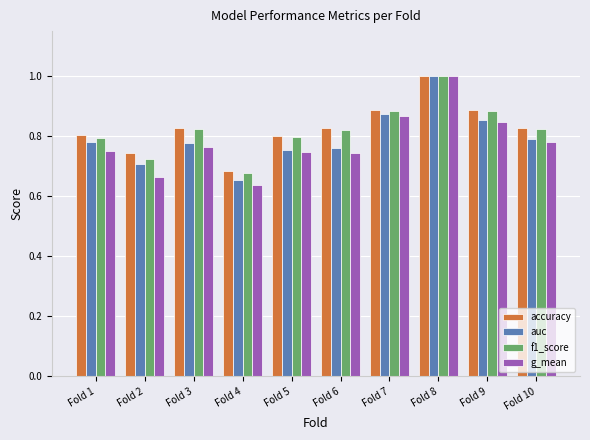

Which category has the lowest value across all series?

Fold 4